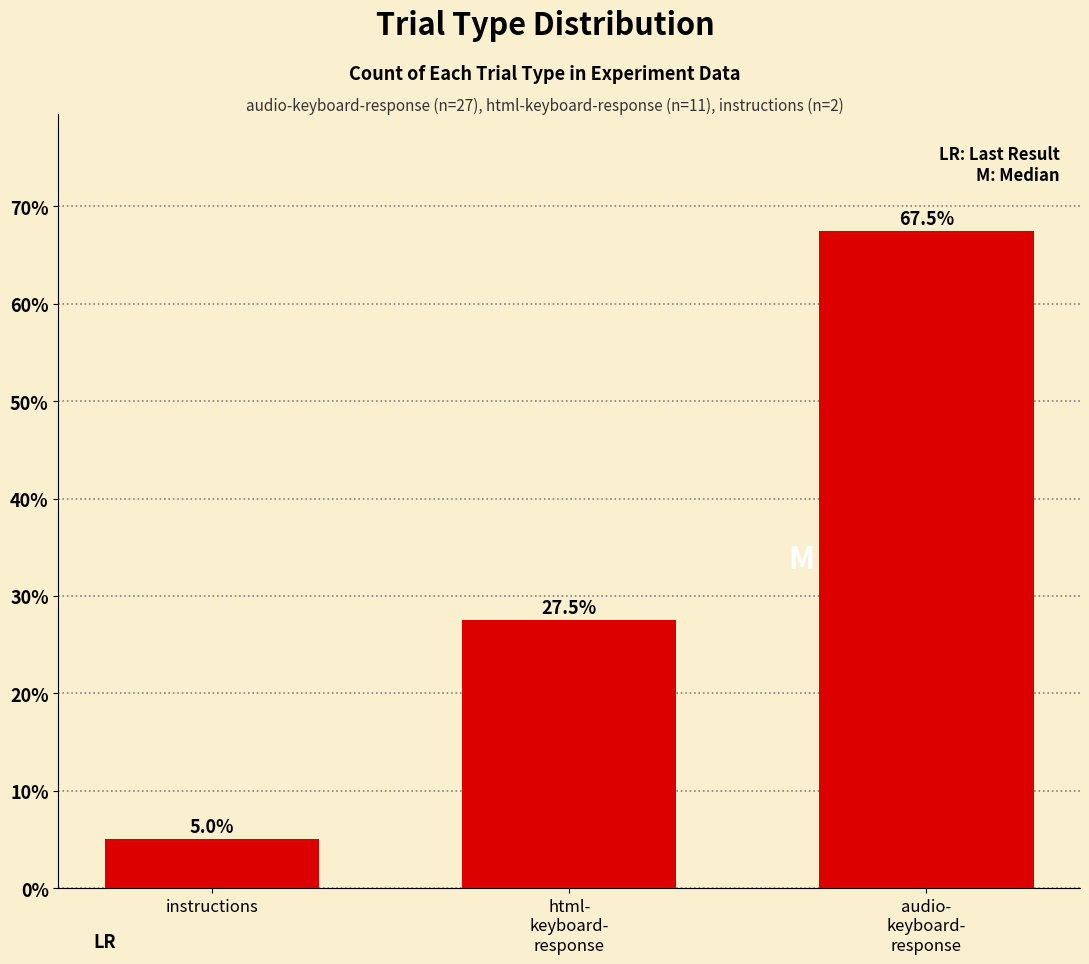

What position from the right is audio-
keyboard-
response?

1